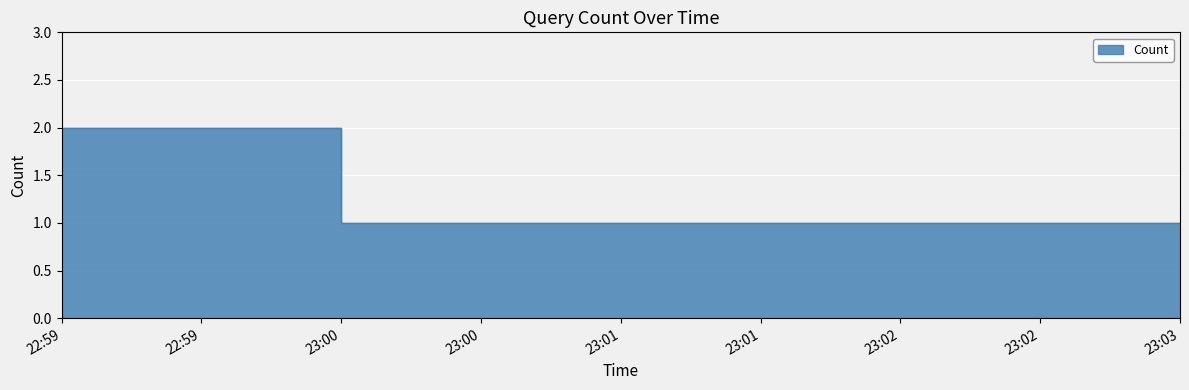

What is the label of the 3rd point from the left?

23:03